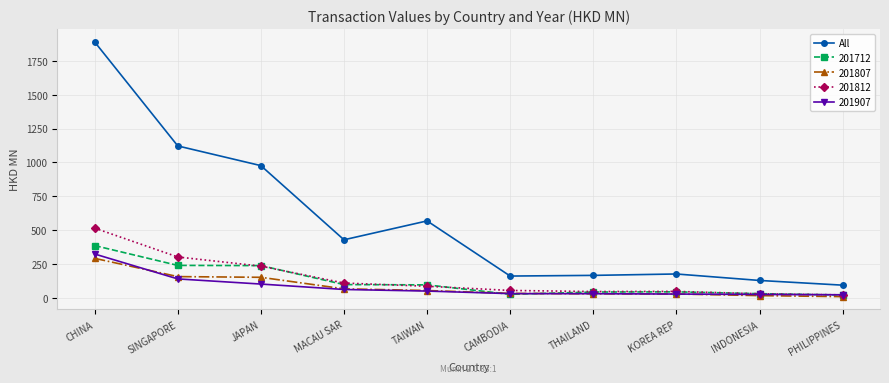

In All, how many points are higher than both neighbors (excluding endpoints)?

2